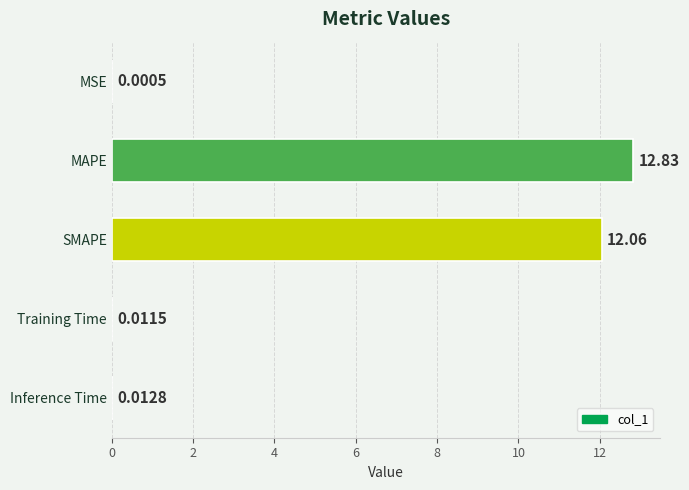

What is the average value?

5.0